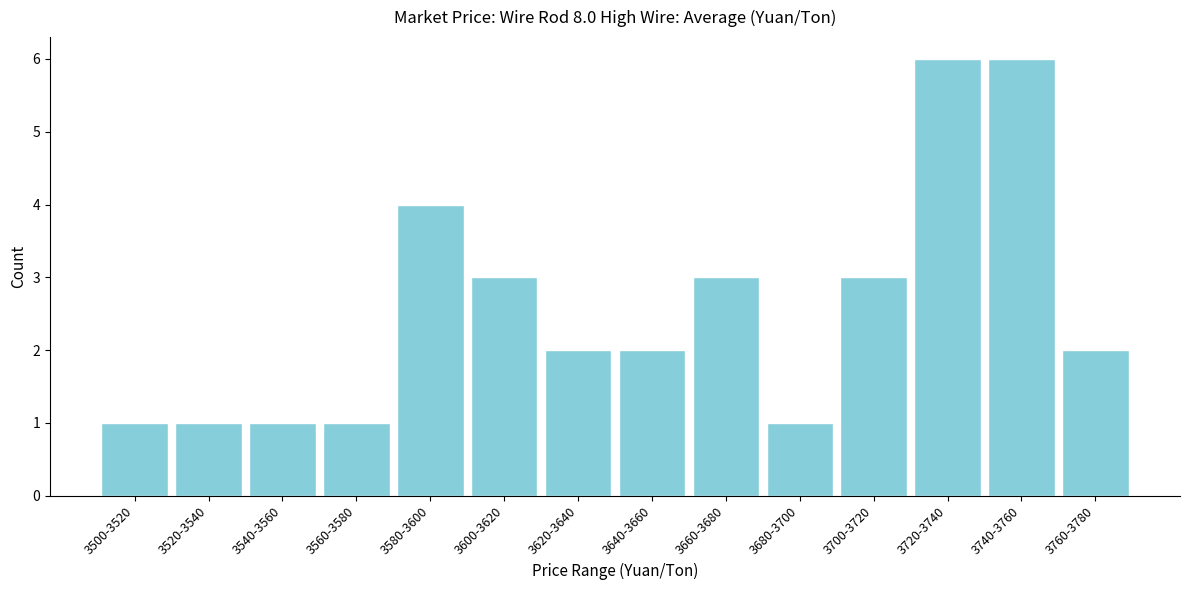

Reading left to right, list all the values displayed in this chart.

1	1	1	1	4	3	2	2	3	1	3	6	6	2